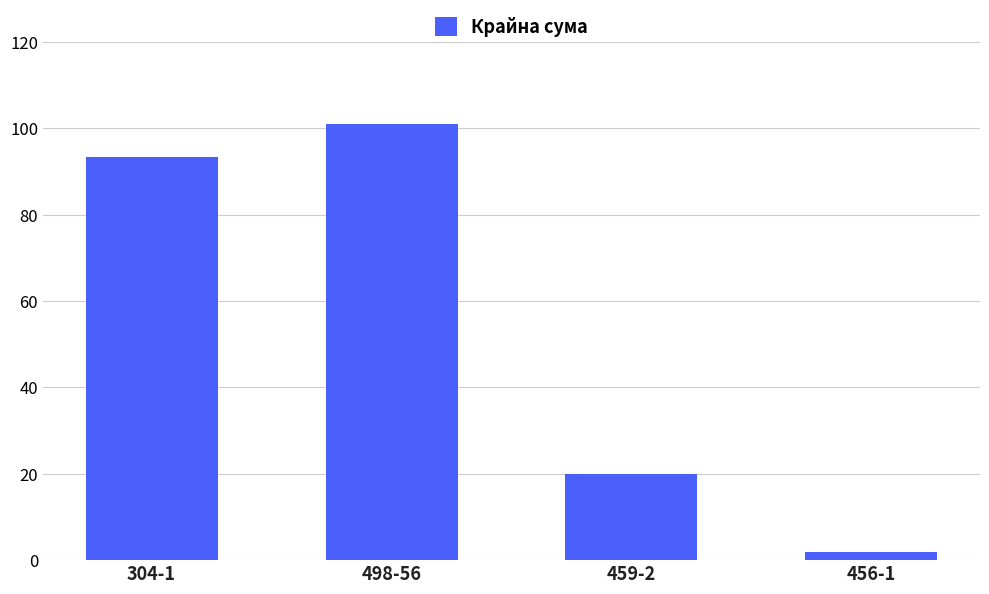

What is the minimum value shown in the chart?

1.9